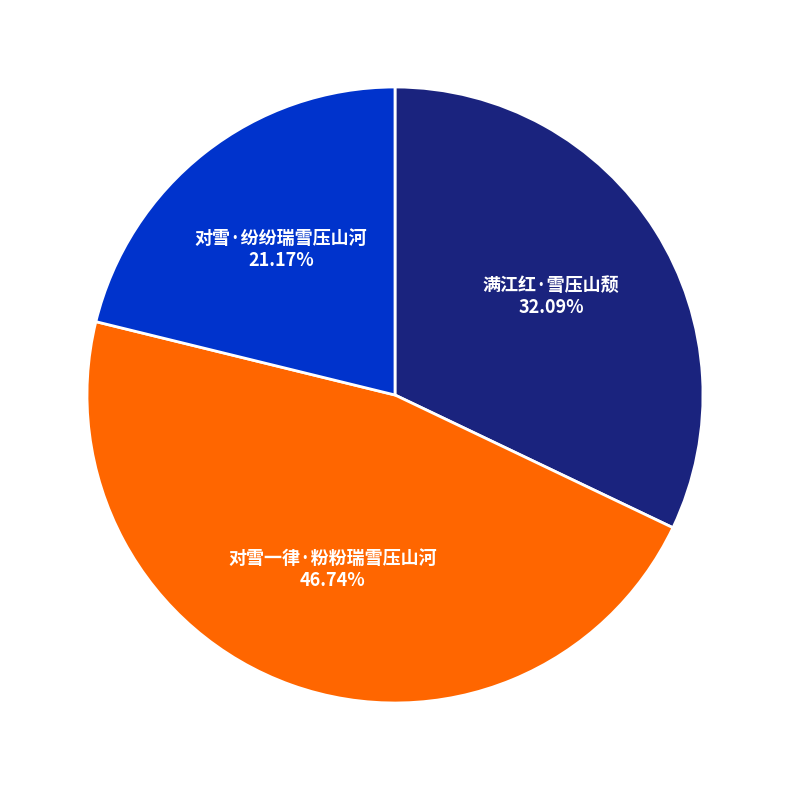

Is there any slice that represents more than half of the pie?

No